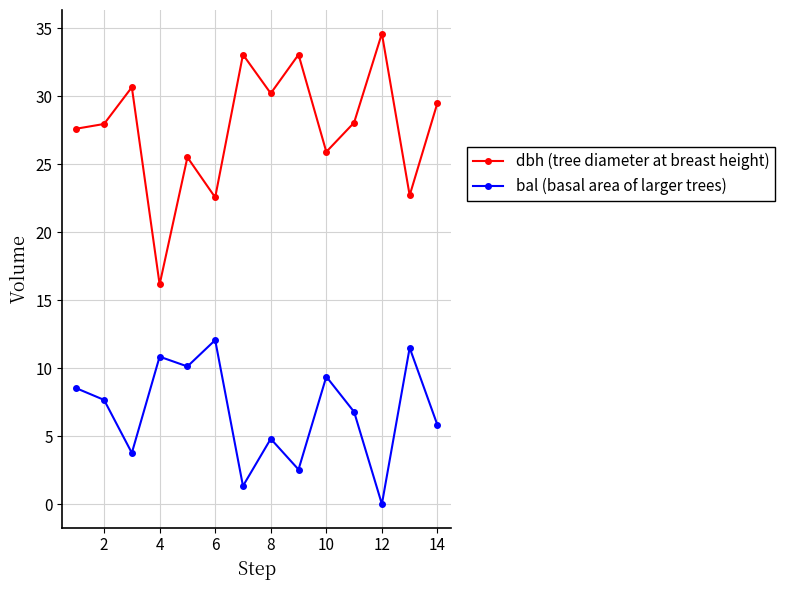

At how many categories does at least one series exceed 2?

14